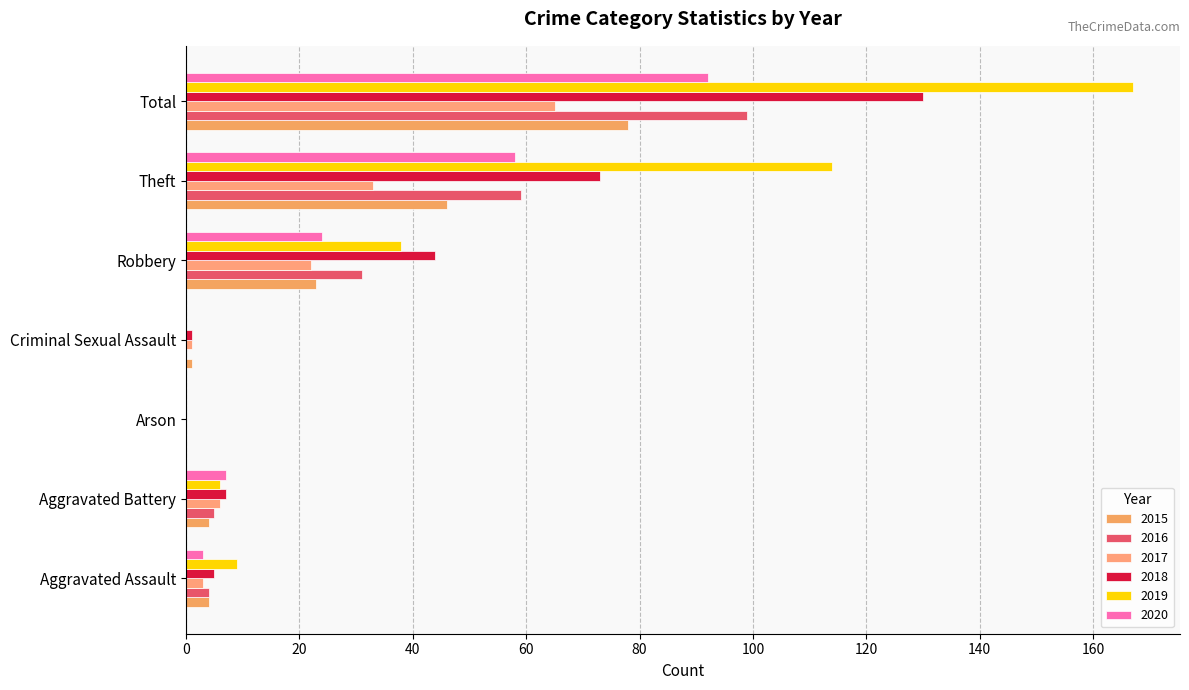

What are all the series names shown in the legend?

2015, 2016, 2017, 2018, 2019, 2020